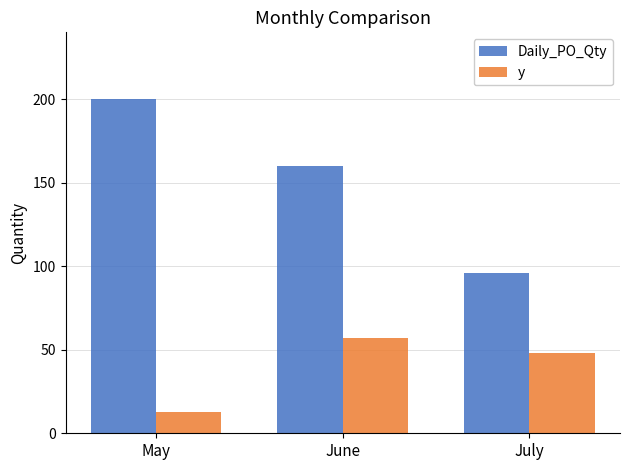

Which label corresponds to the largest value in the chart?

May